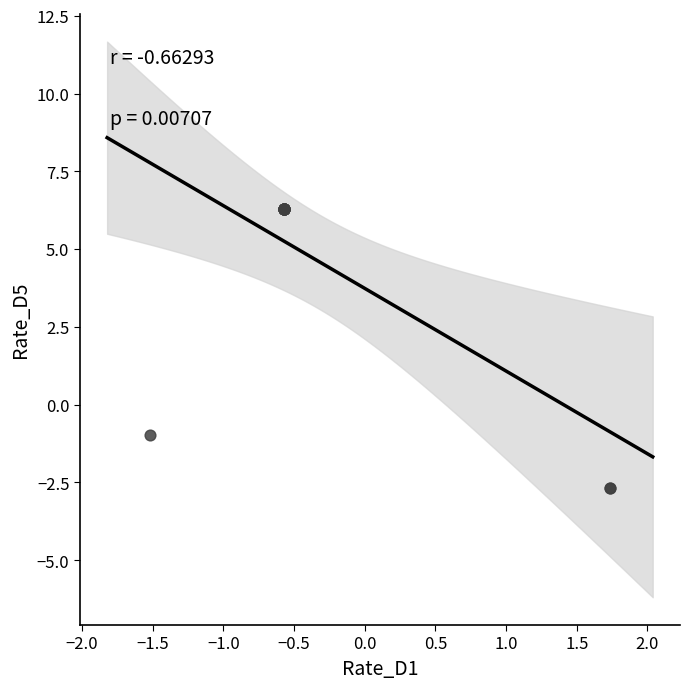

What Y value in the scatter plot is closest to 1?

-1.0